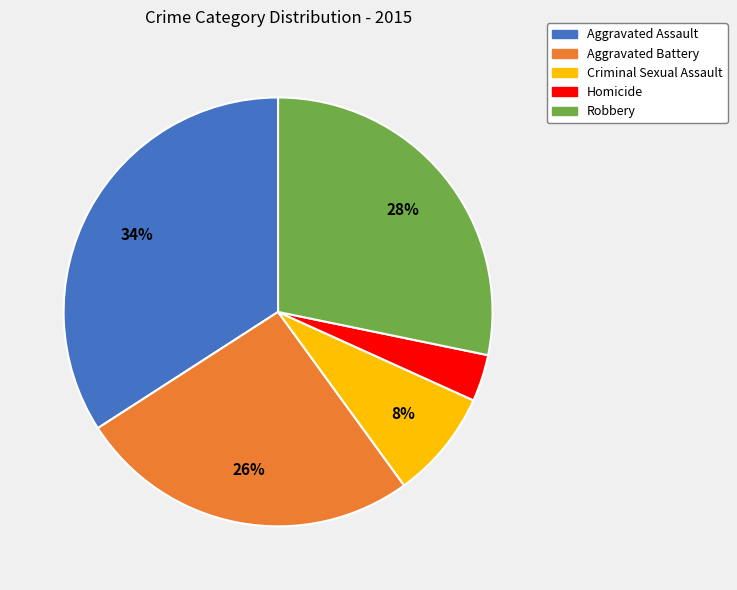

What is the smallest slice in the pie chart?

Homicide